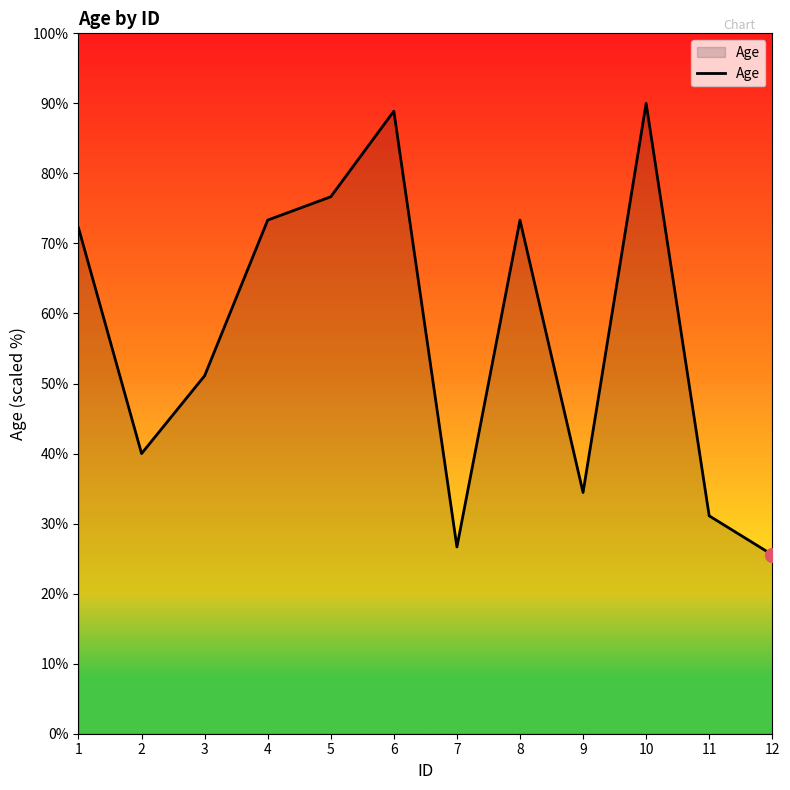

Reading left to right, list all the values displayed in this chart.

1=72.2	2=40.0	3=51.1	4=73.3	5=76.7	6=88.9	7=26.7	8=73.3	9=34.4	10=90.0	11=31.1	12=25.6